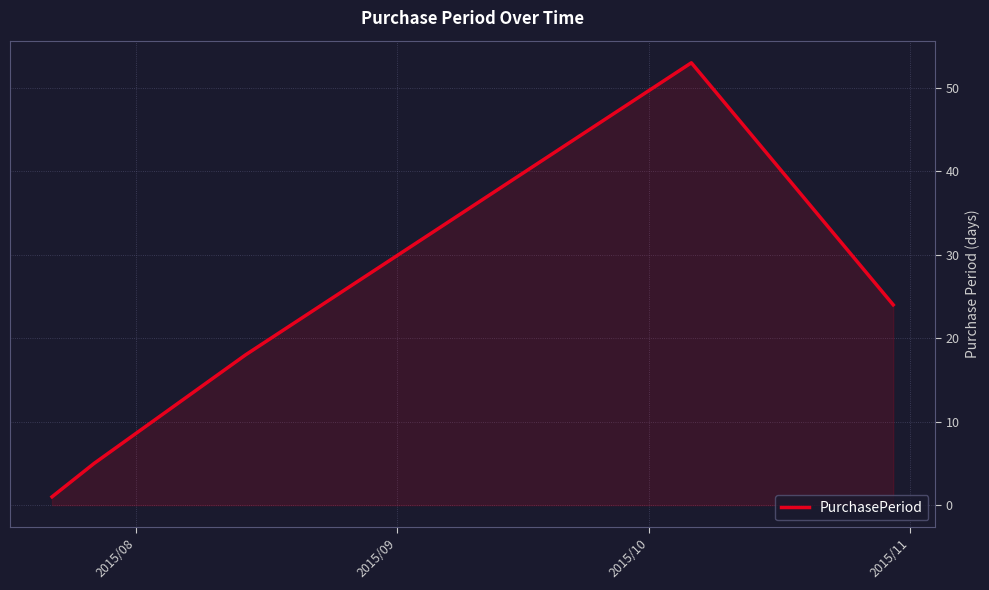

Does the chart display data point markers on the line(s)?

No